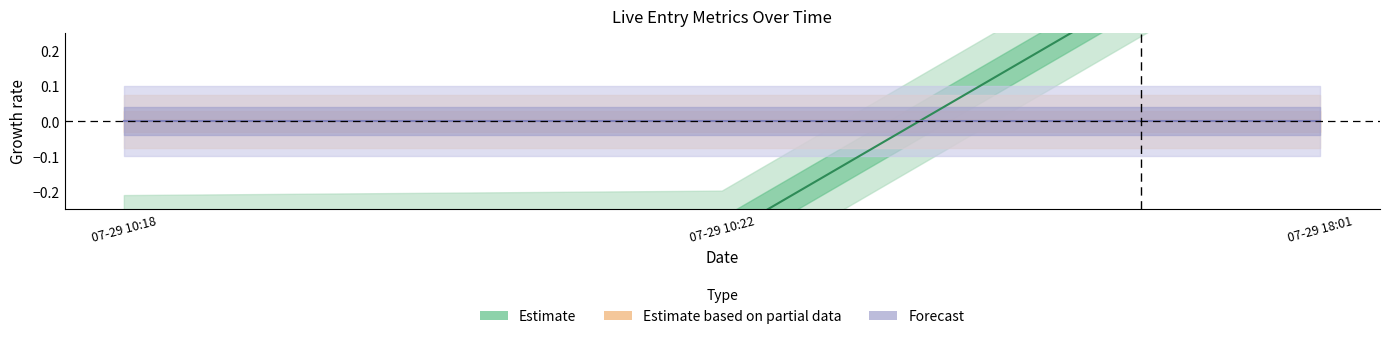

Reading left to right, list all the values displayed in this chart.

Estimate: -0.3	-0.3	0.7
Estimate based on partial data: 0.0	0.0	0.0
Forecast: 0.0	0.0	0.0